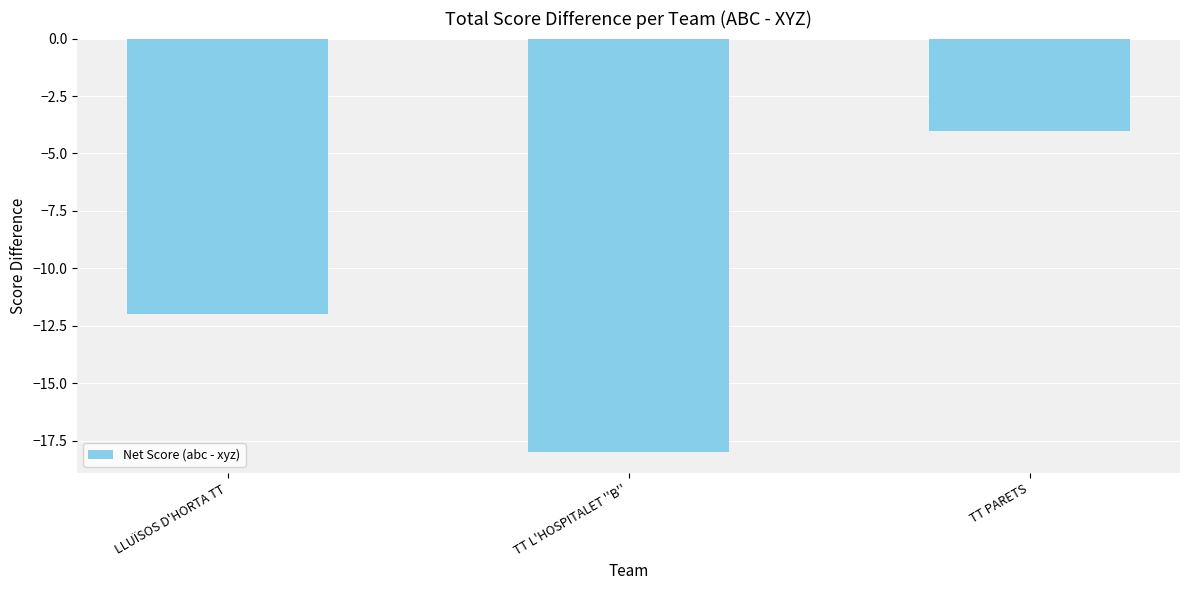

How many values are between -18 and -4?

3